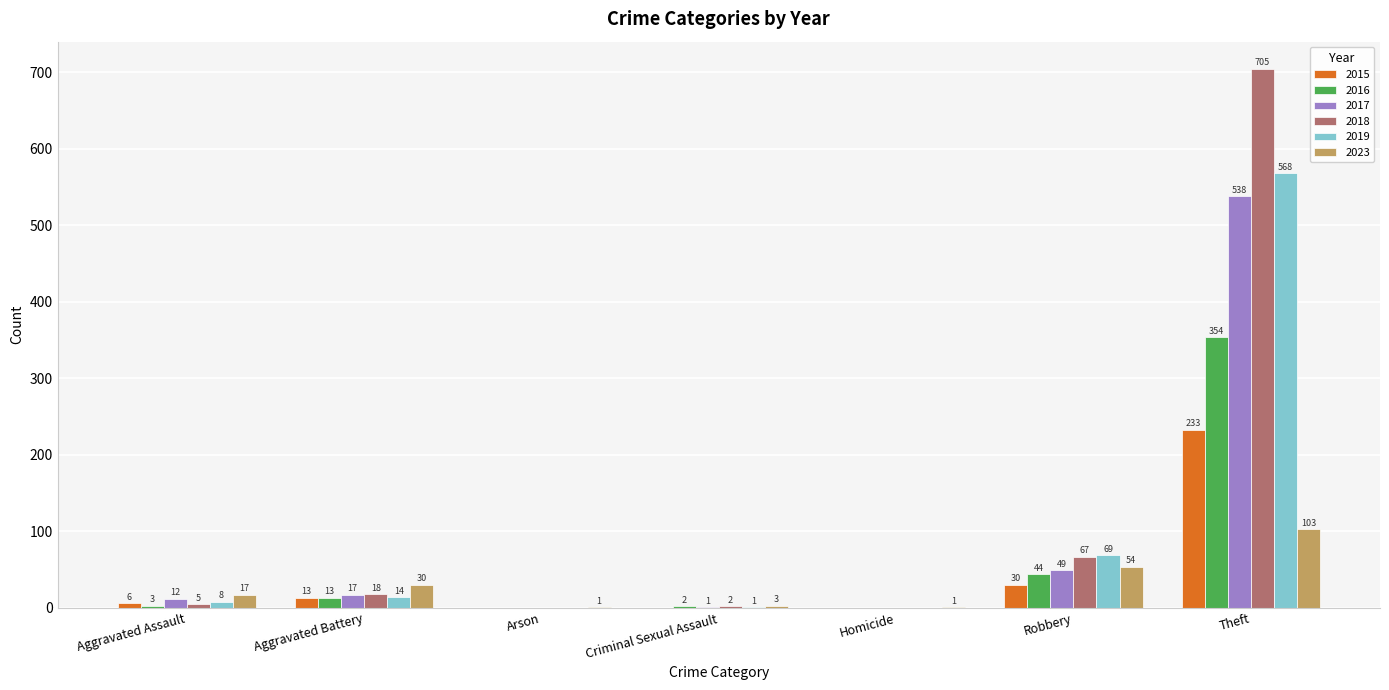

What is the sum of all 2018 values?

797